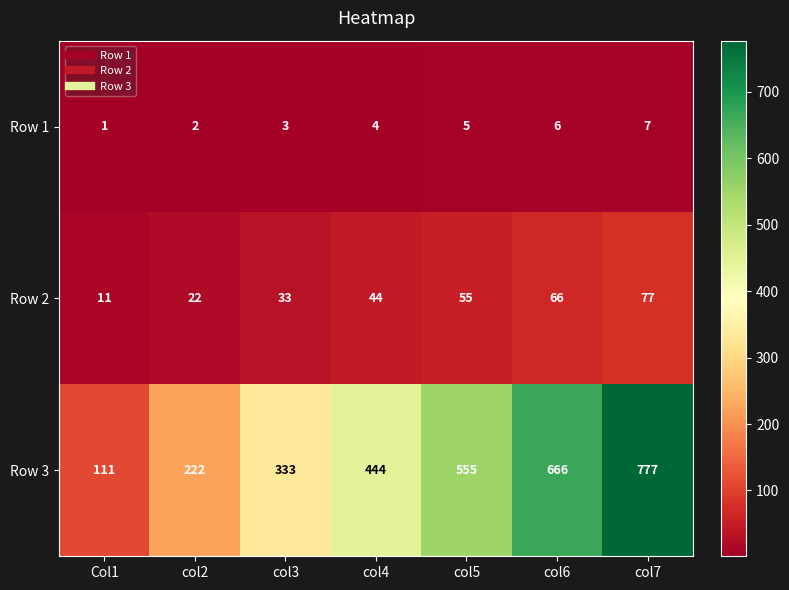

At which label is Row 1 closest to 4?

col4